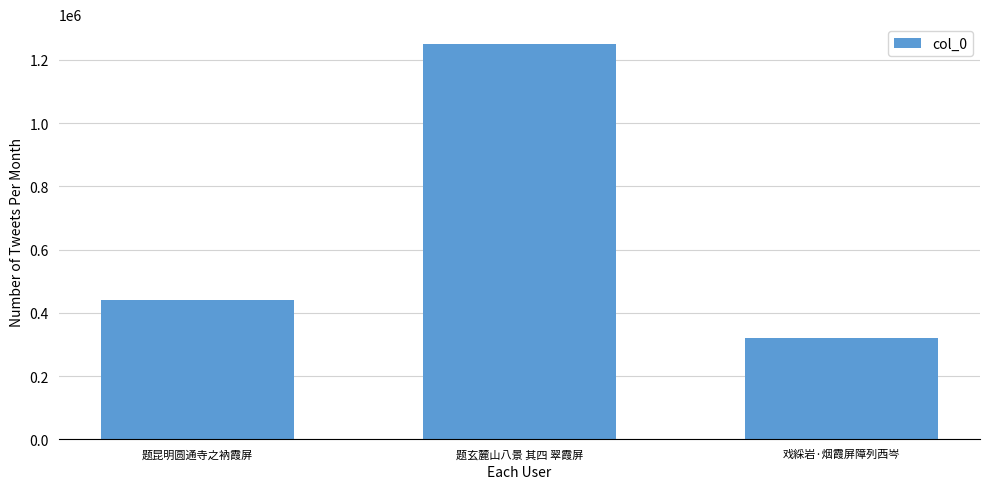

How many series are shown in this chart?

1